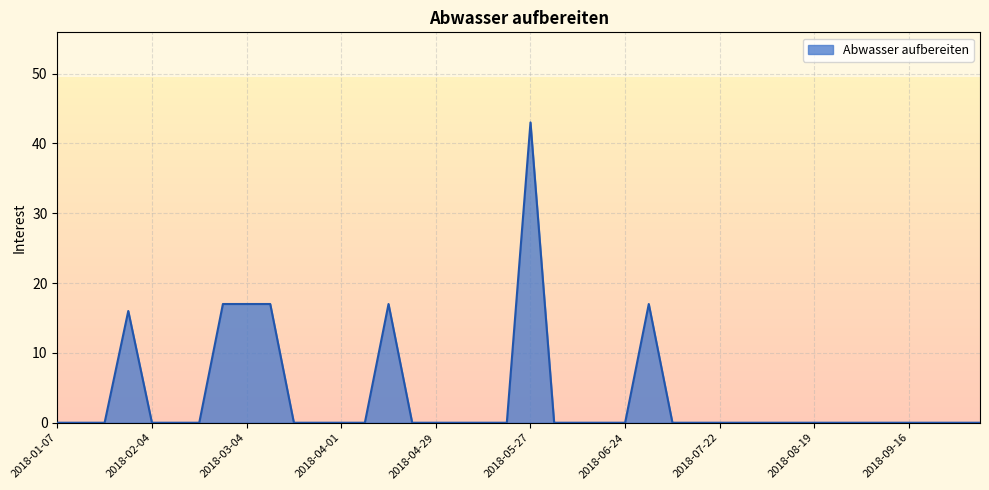

Reading left to right, extract all data points from this chart.

0	0	0	16	0	0	0	17	17	17	0	0	0	0	17	0	0	0	0	0	43	0	0	0	0	17	0	0	0	0	0	0	0	0	0	0	0	0	0	0